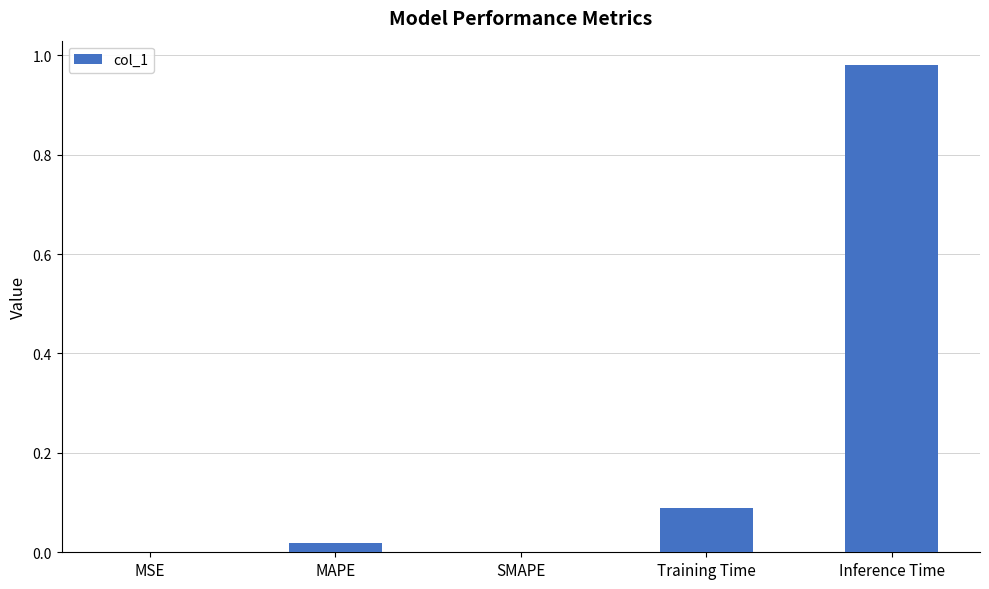

Are the bars horizontal?

No